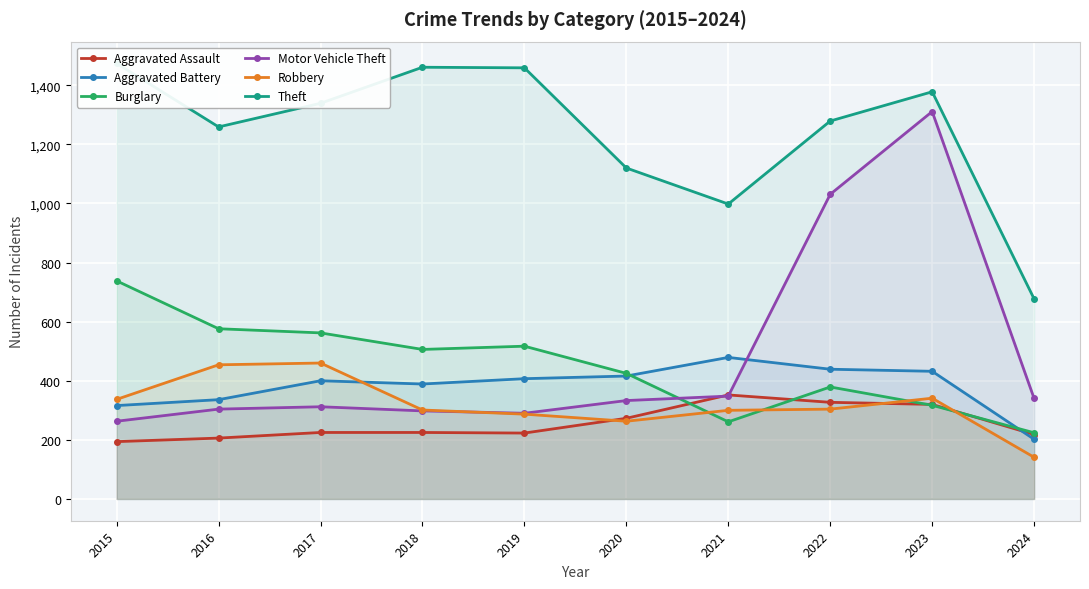

At 2021, list the series in order from smallest to largest.

Burglary, Robbery, Motor Vehicle Theft, Aggravated Assault, Aggravated Battery, Theft